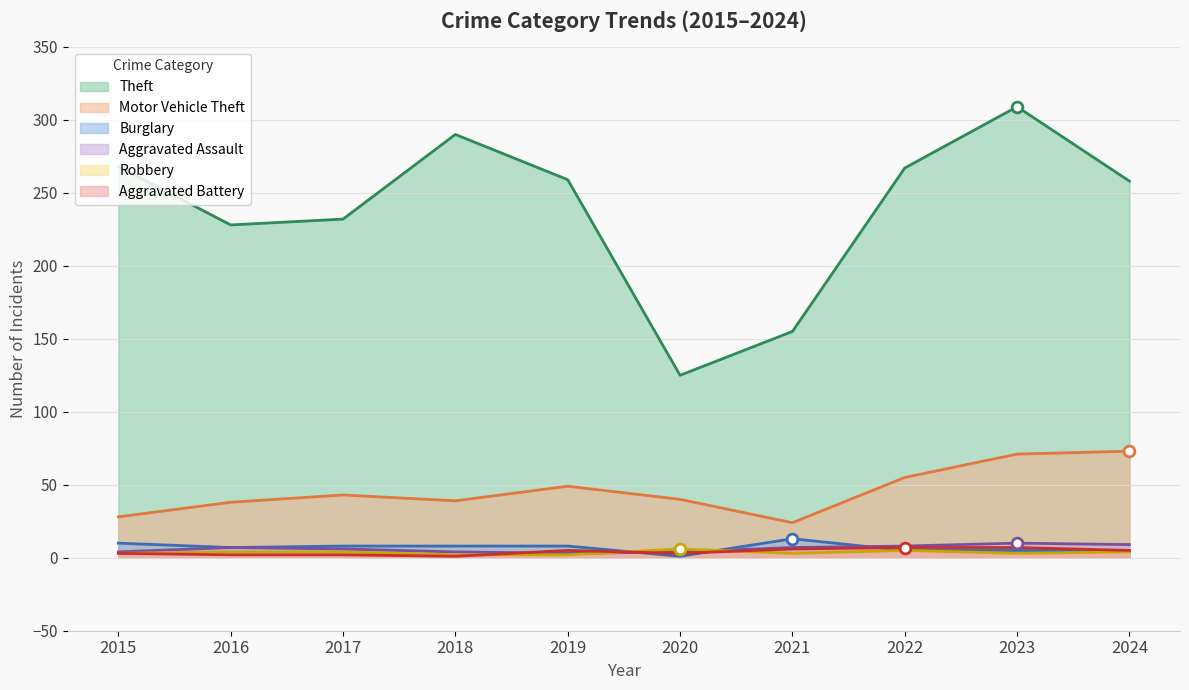

What are all the series names shown in the legend?

Theft, Motor Vehicle Theft, Burglary, Aggravated Assault, Robbery, Aggravated Battery